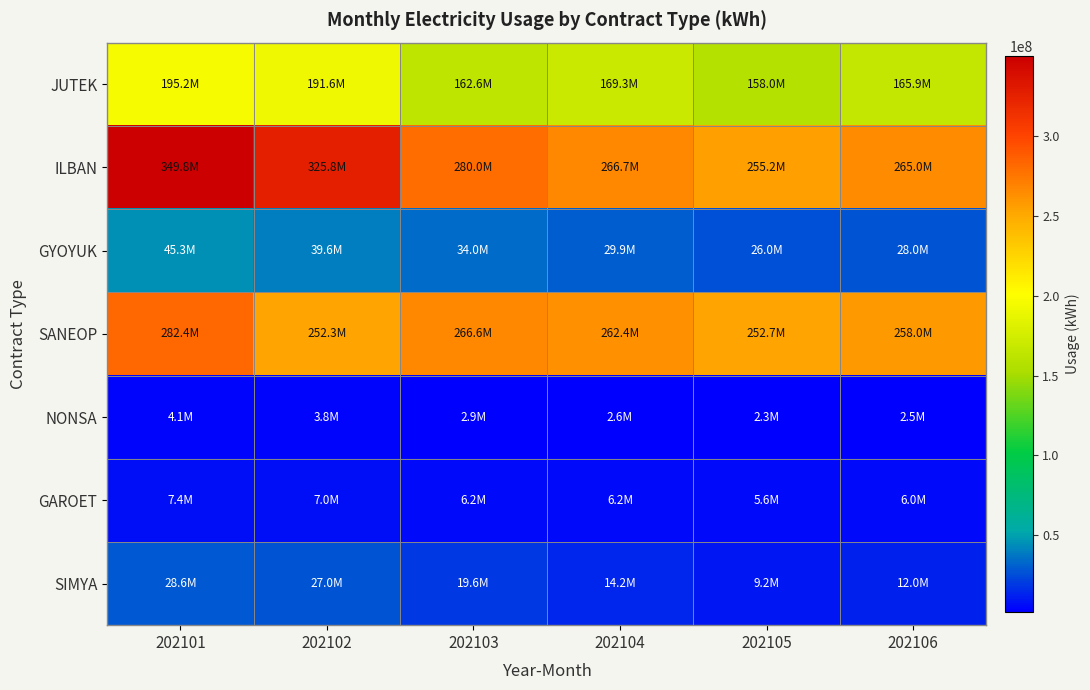

What is the maximum value shown in the chart?

349806431